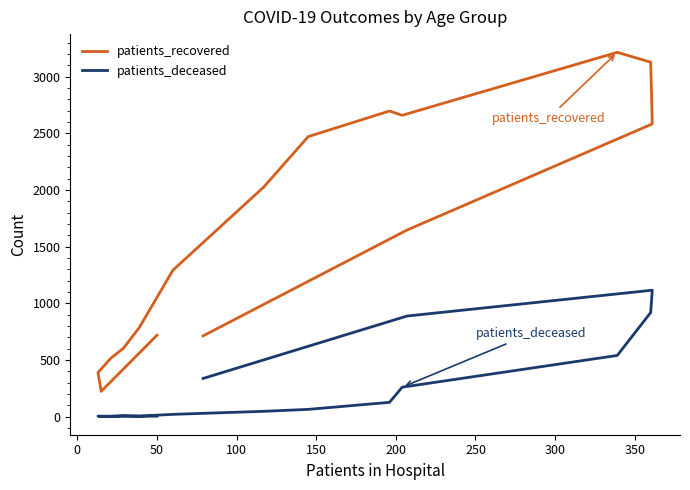

Does the chart have visible grid lines?

No